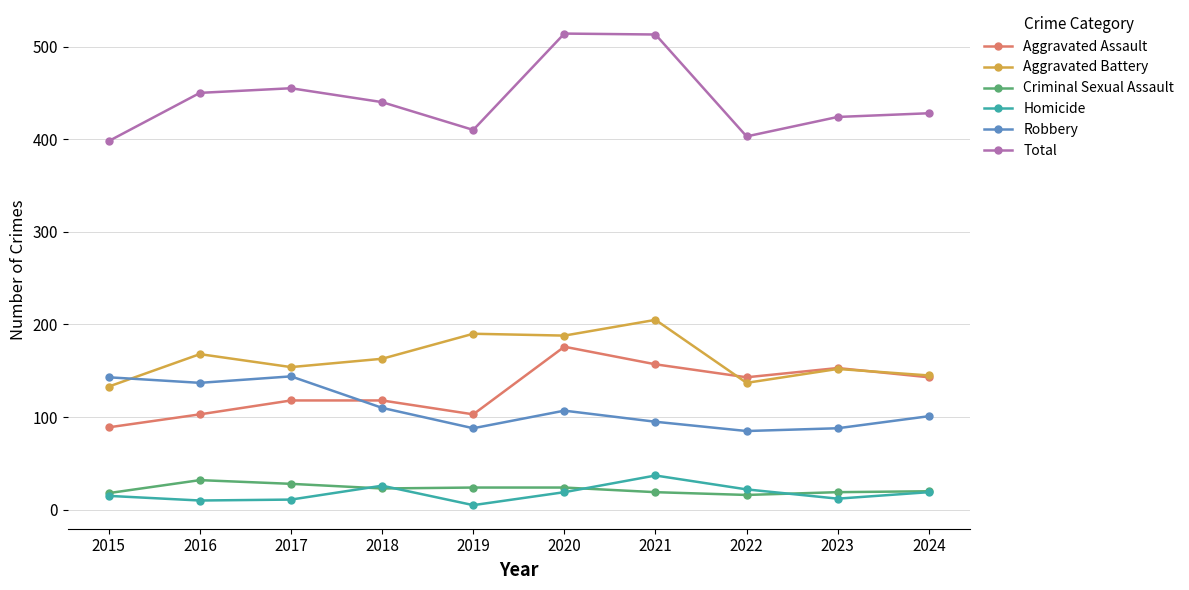

Is this an area chart (filled region under the line)?

No